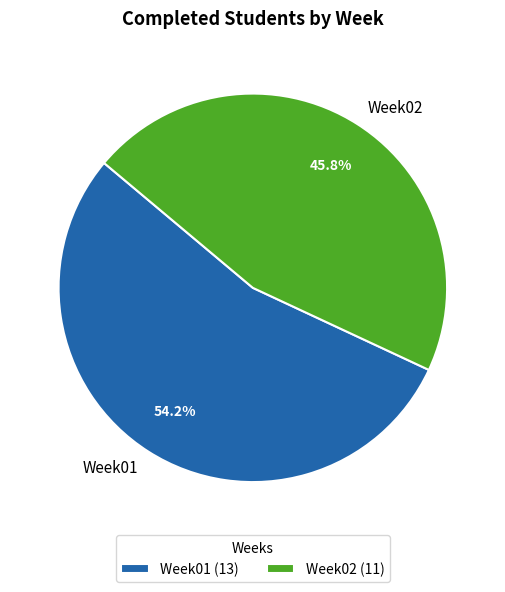

Which slice represents more than half of the pie?

Week01